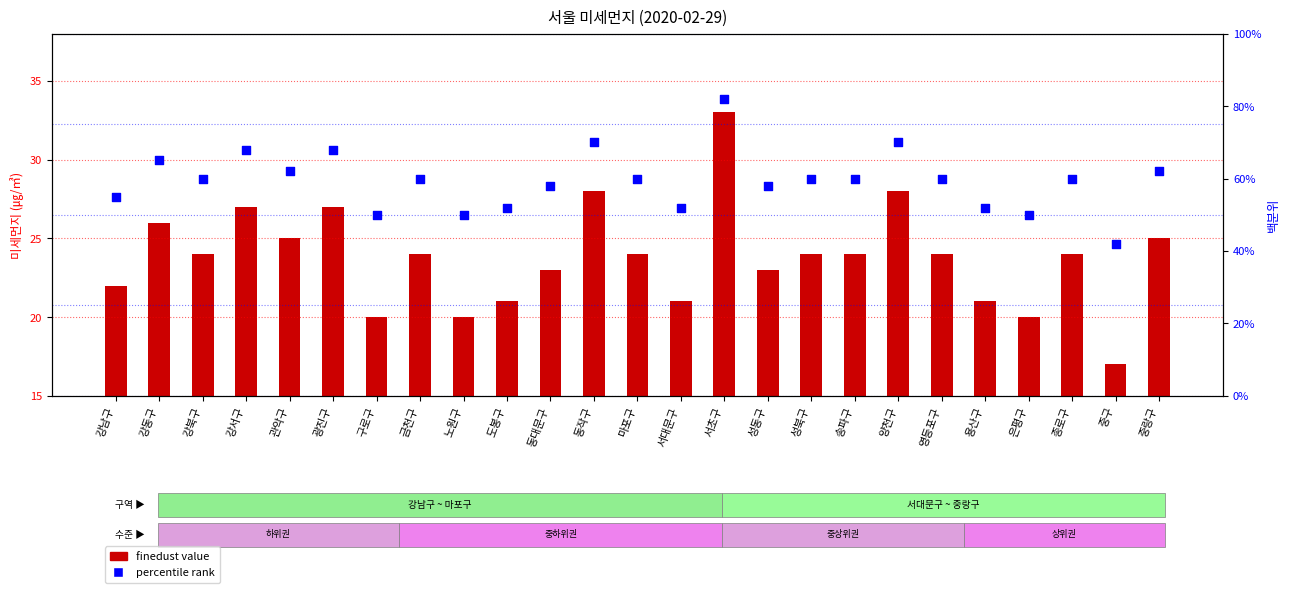

At which category is the sum across all series the highest?

서초구